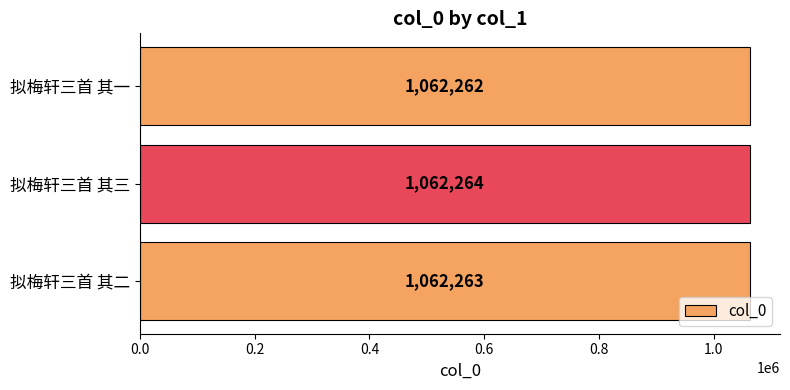

List the labels in order of value, largest first.

拟梅轩三首 其三, 拟梅轩三首 其二, 拟梅轩三首 其一